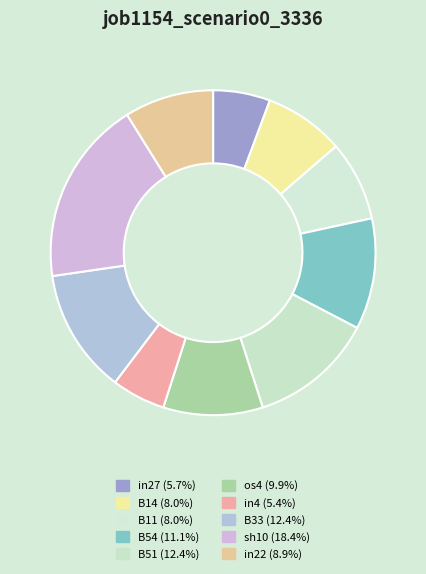

Is in22 the majority of the pie?

No